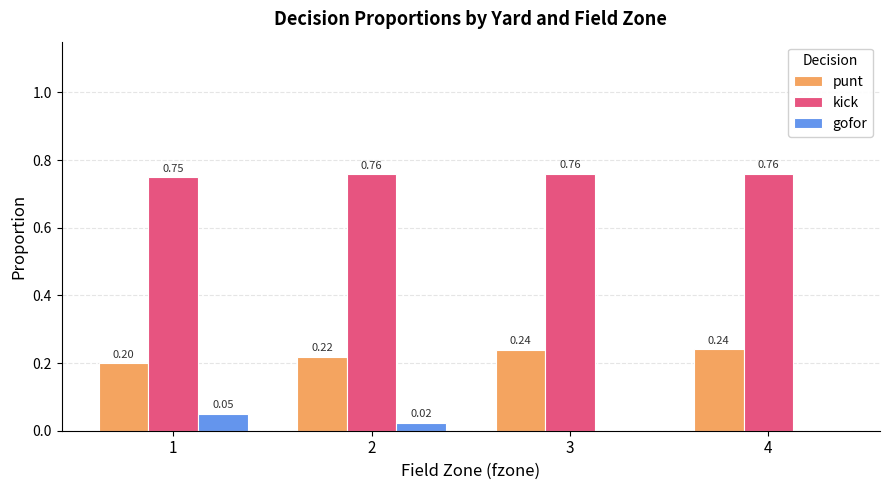

Between 1 and 2, which series saw the biggest shift?

gofor